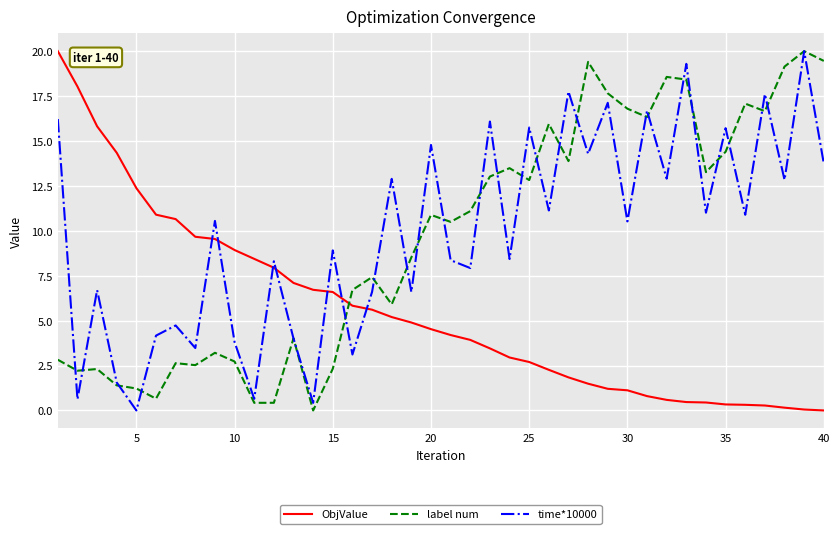

What is the greatest value displayed?

20.0